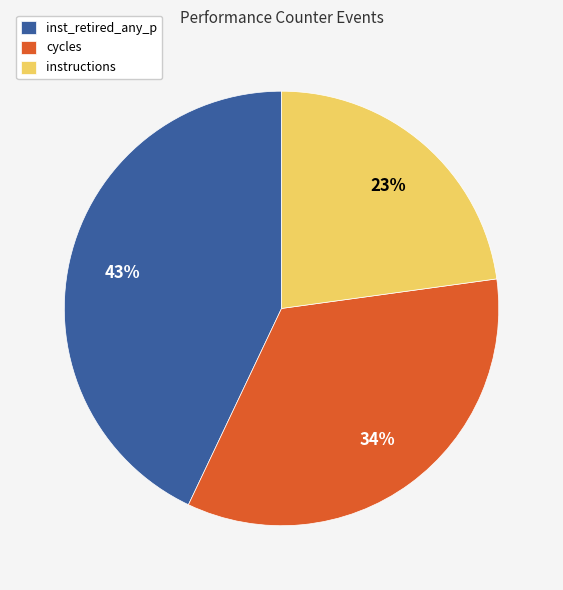

Rank the categories by value from highest to lowest.

inst_retired_any_p, cycles, instructions